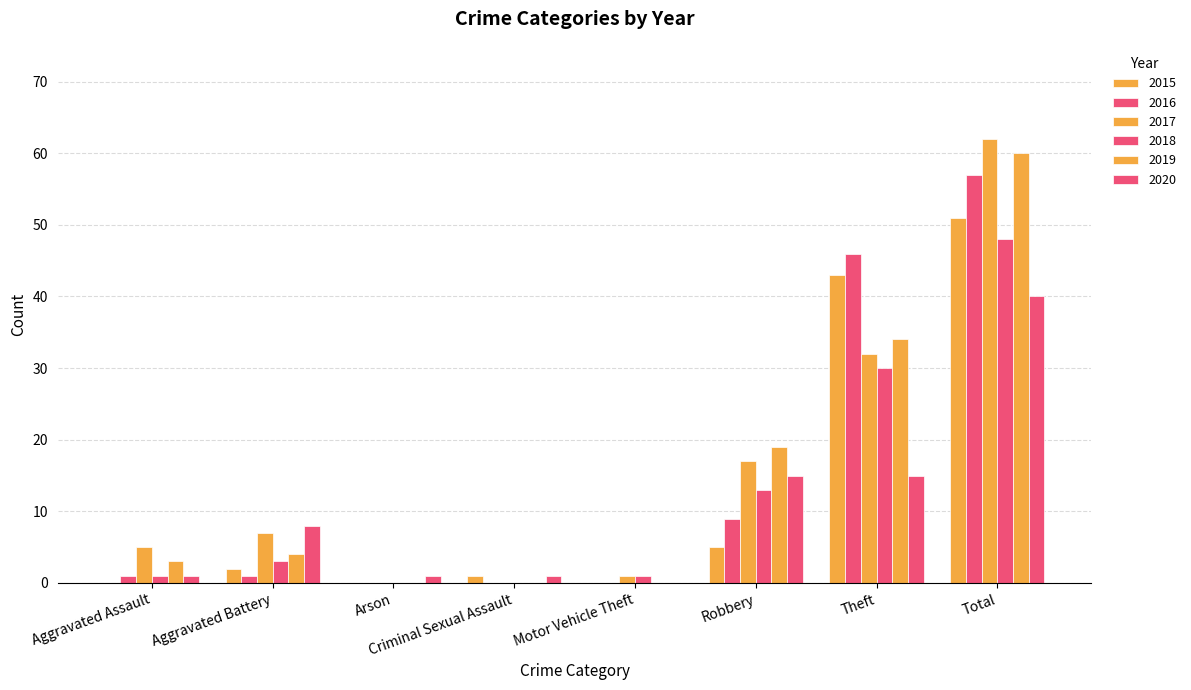

What is the spread (max minus min) of values at Total?

22